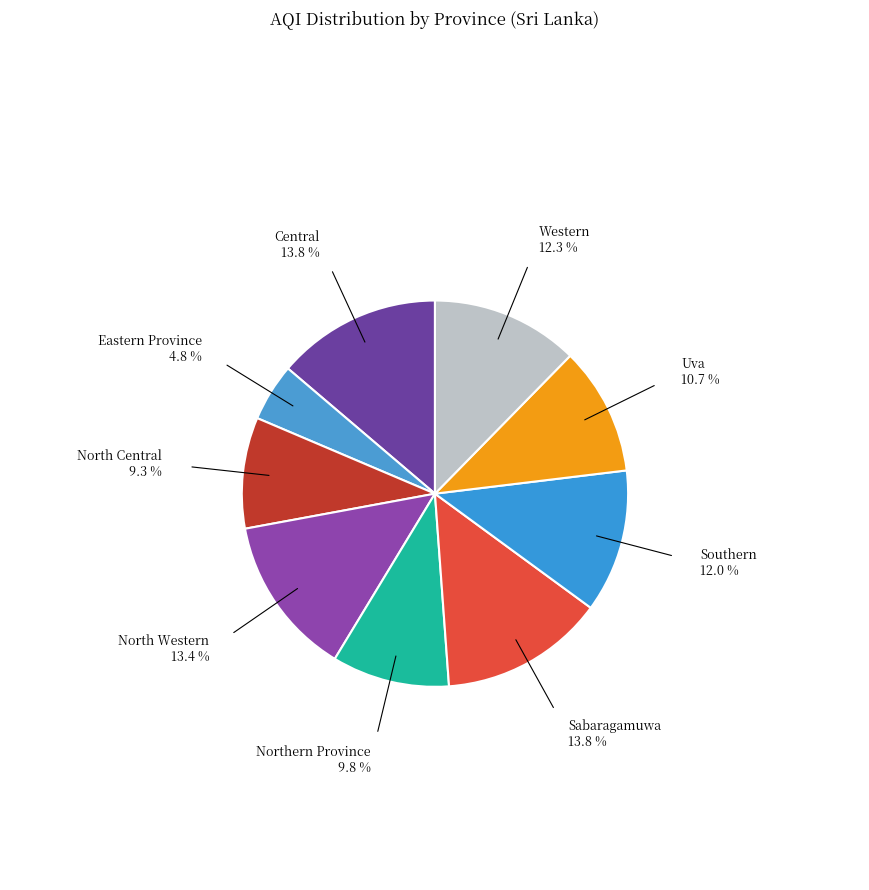

How many slices are in this pie chart?

9